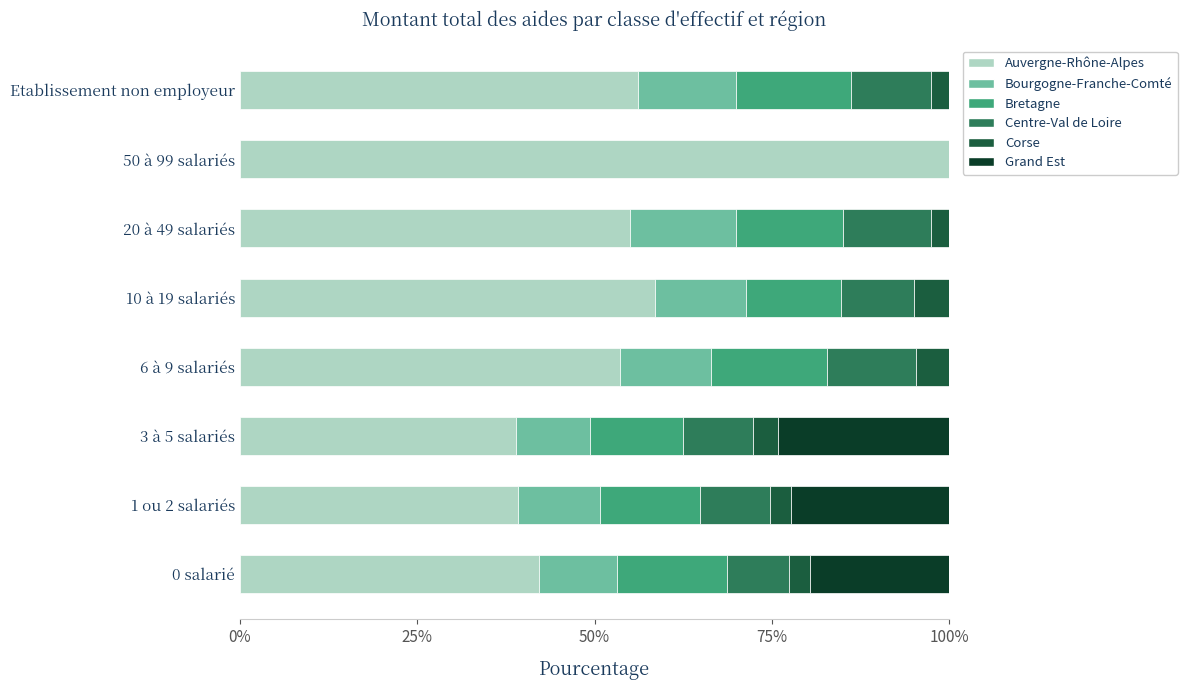

What is the total value across all series at 10 à 19 salariés?

100.0